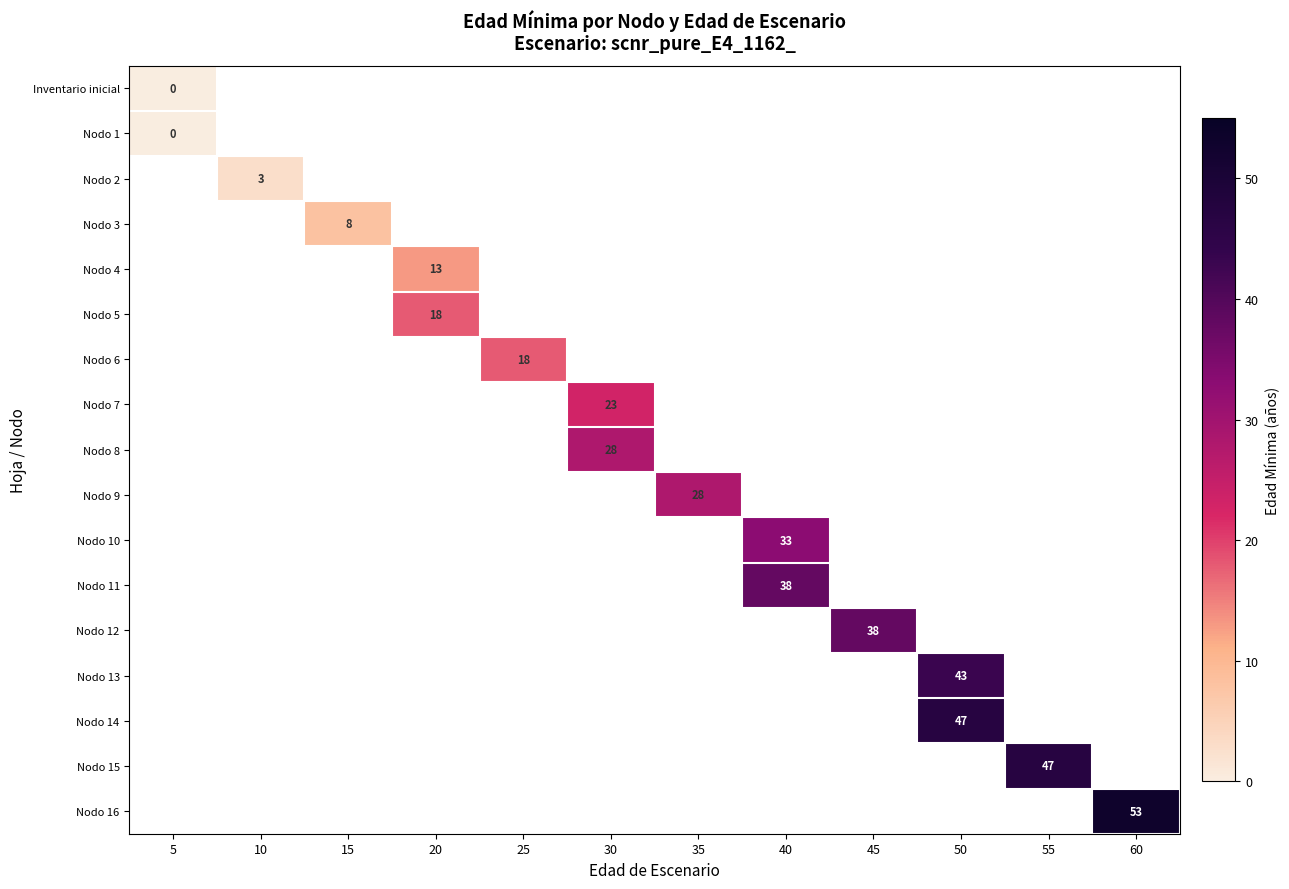

The value of Nodo 6 at 25 is 9. True or false?

False